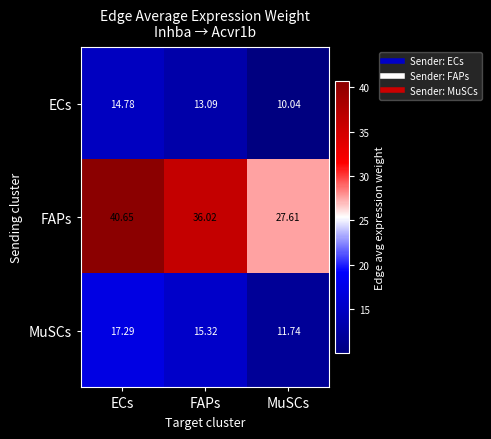

At how many categories does at least one series exceed 10?

3